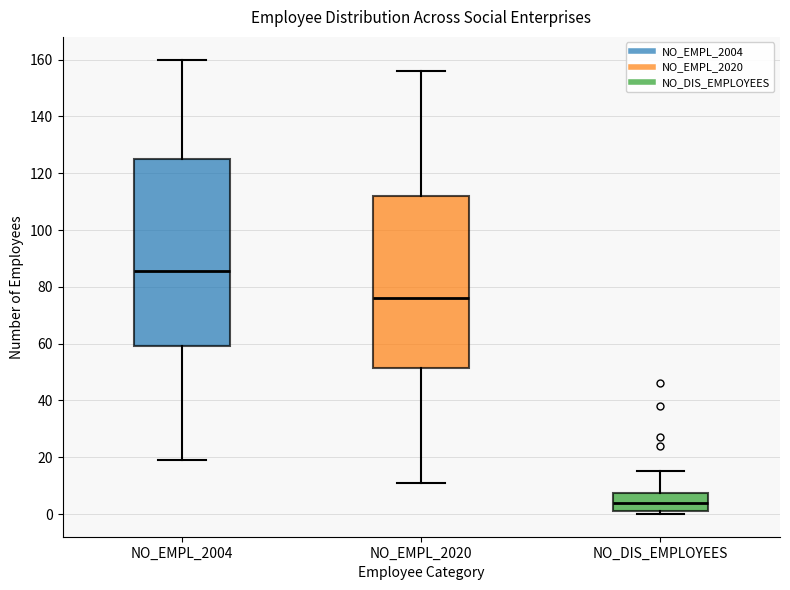

Reading left to right, read every box against the y-axis: the position of its median line, the range the box covers, and the ends of its whiskers. The values are not printed on the chart, so give them approximately, as read against the axis.

NO_EMPL_2004: median 86, box 60 to 126, whiskers 20 to 160
NO_EMPL_2020: median 76, box 52 to 112, whiskers 12 to 156
NO_DIS_EMPLOYEES: median 4, box 2 to 8, whiskers 0 to 16